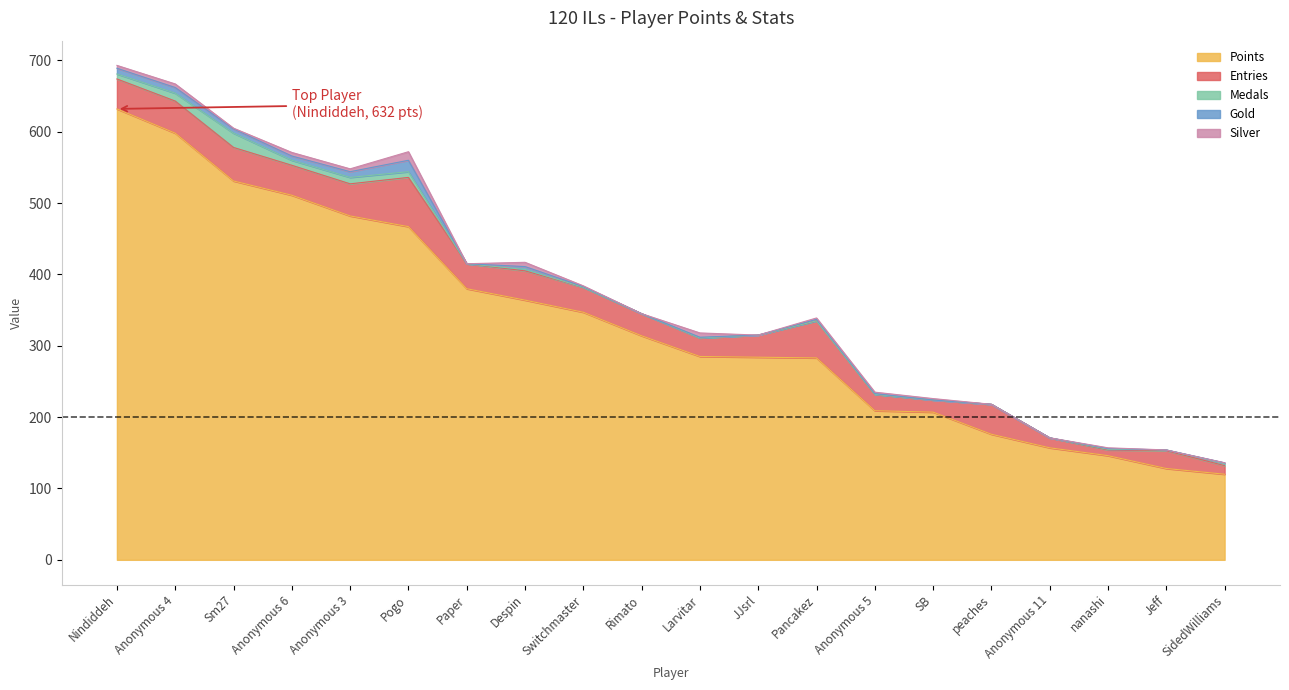

What position from the left is Anonymous 11?

17